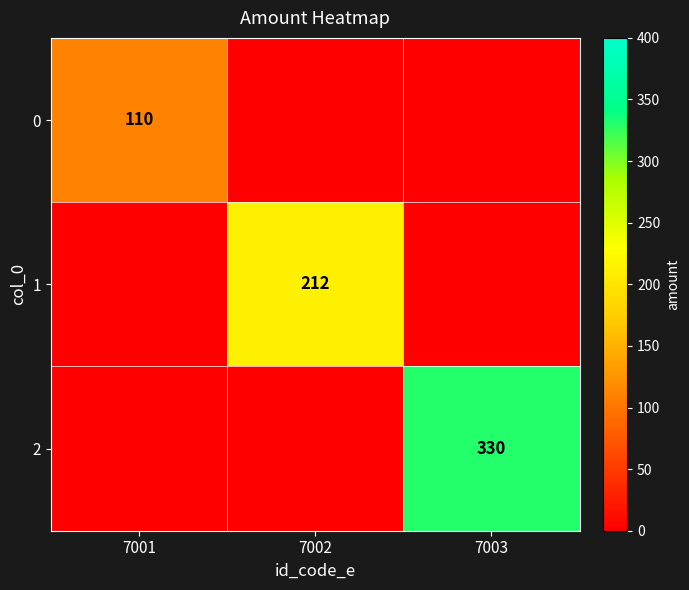

The value of 2 at 7003 is 330. True or false?

True